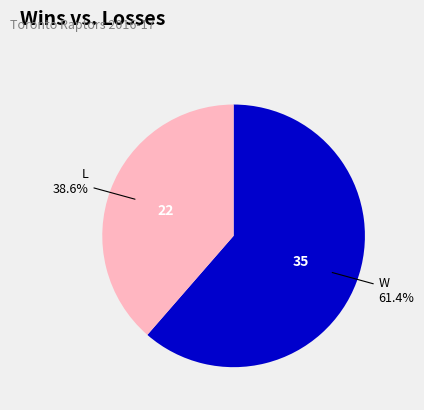

Is there a majority slice in this chart?

Yes